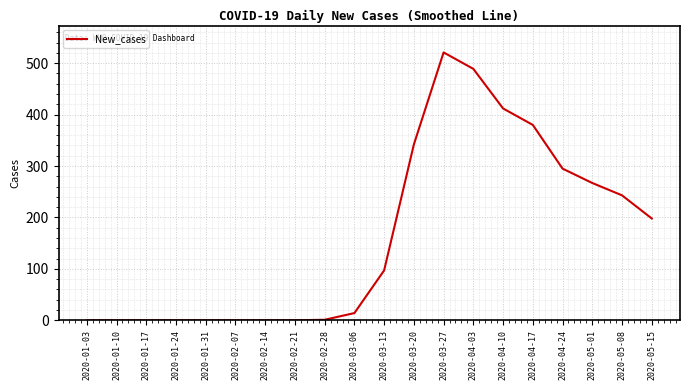

Which has a higher value, 2020-01-17 or 2020-04-17?

2020-04-17